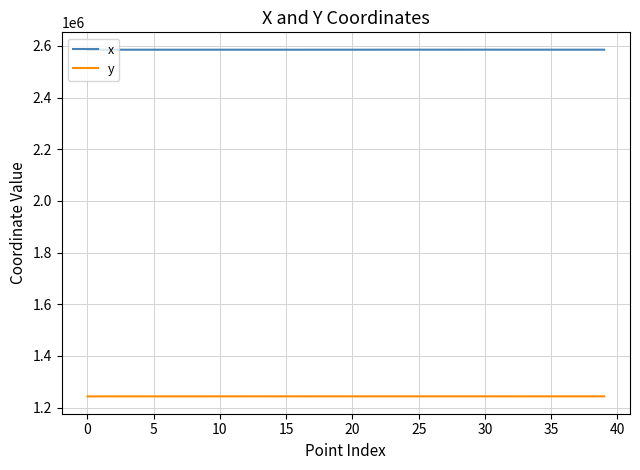

What is the sum of all x values?

103406123.4